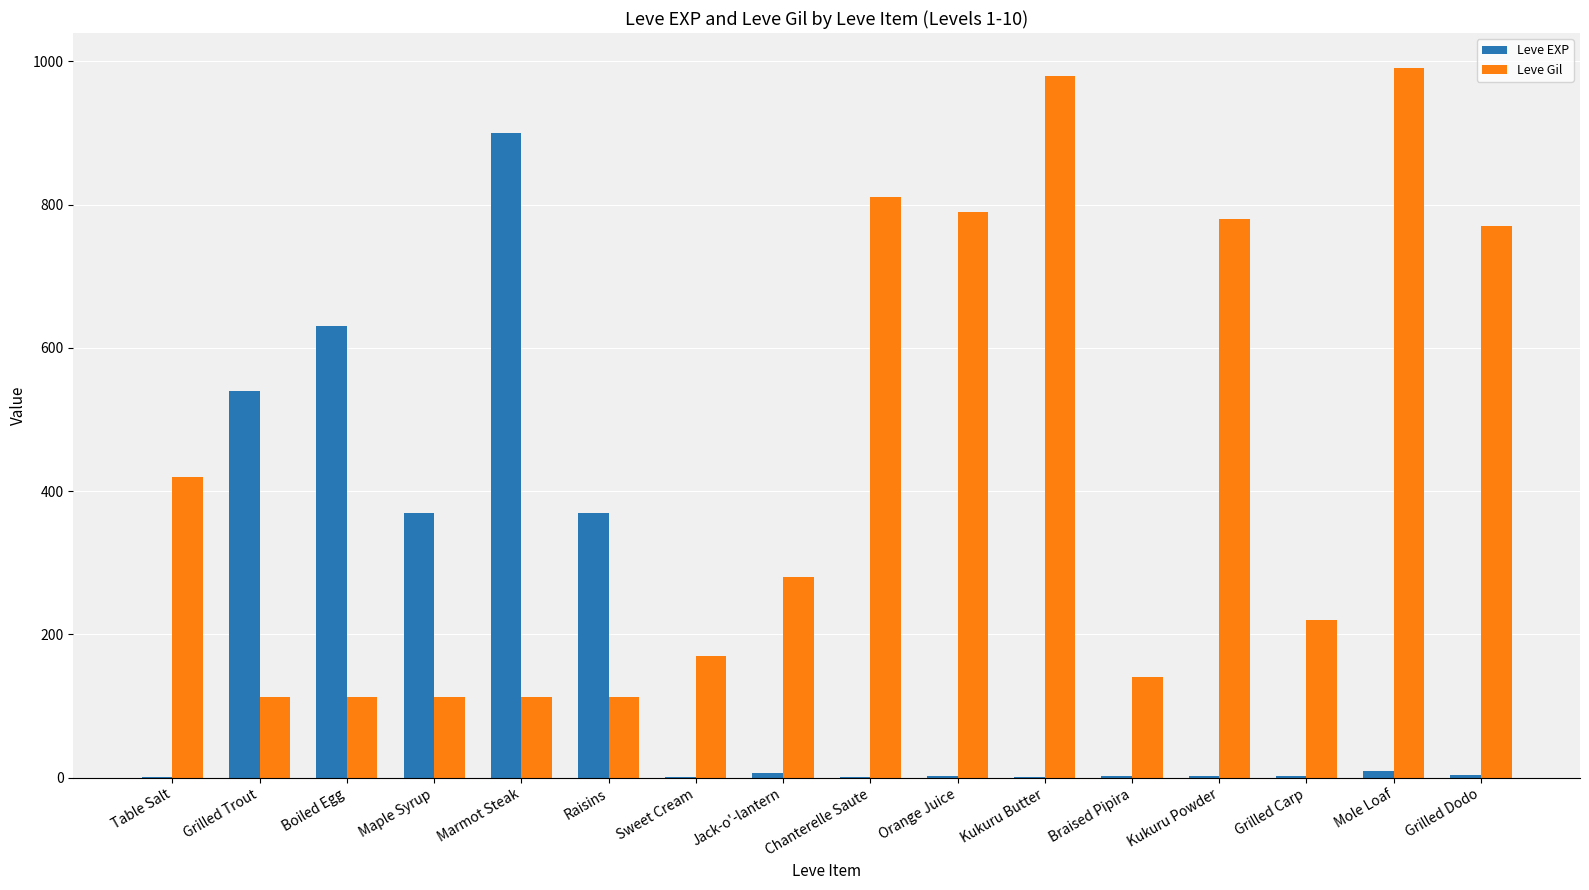

Is the value of Leve Gil at Grilled Trout greater than the value of Leve EXP at Maple Syrup?

No